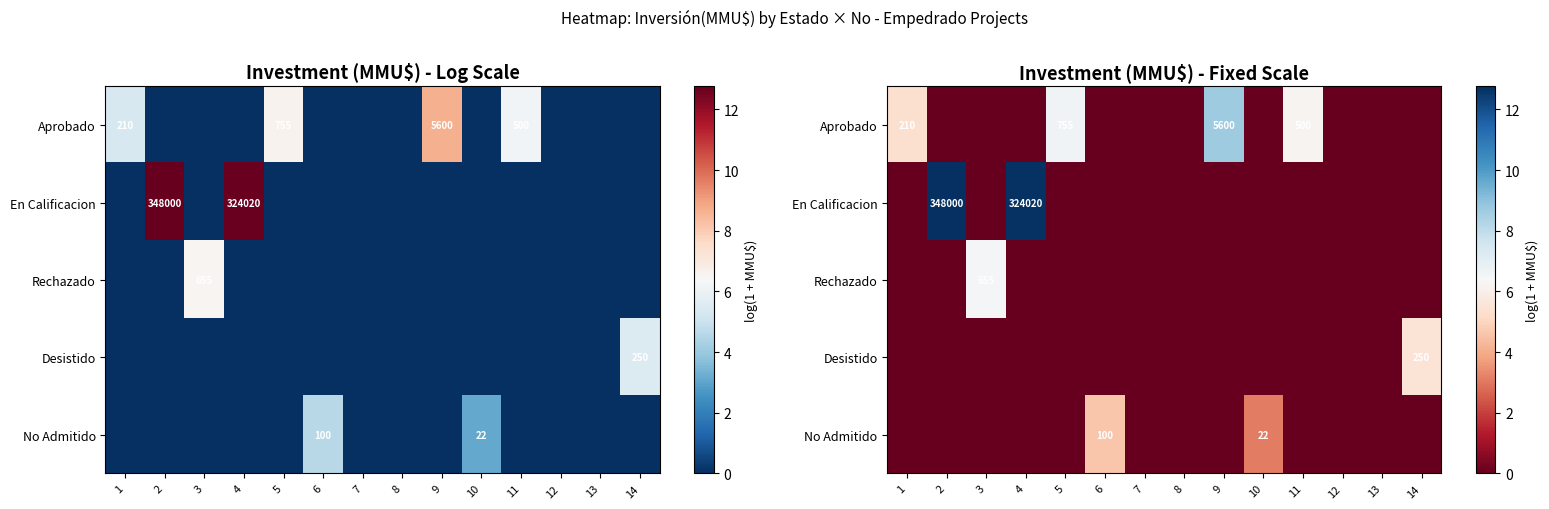

The Rechazado series shows 3.5 at 5. True or false?

False